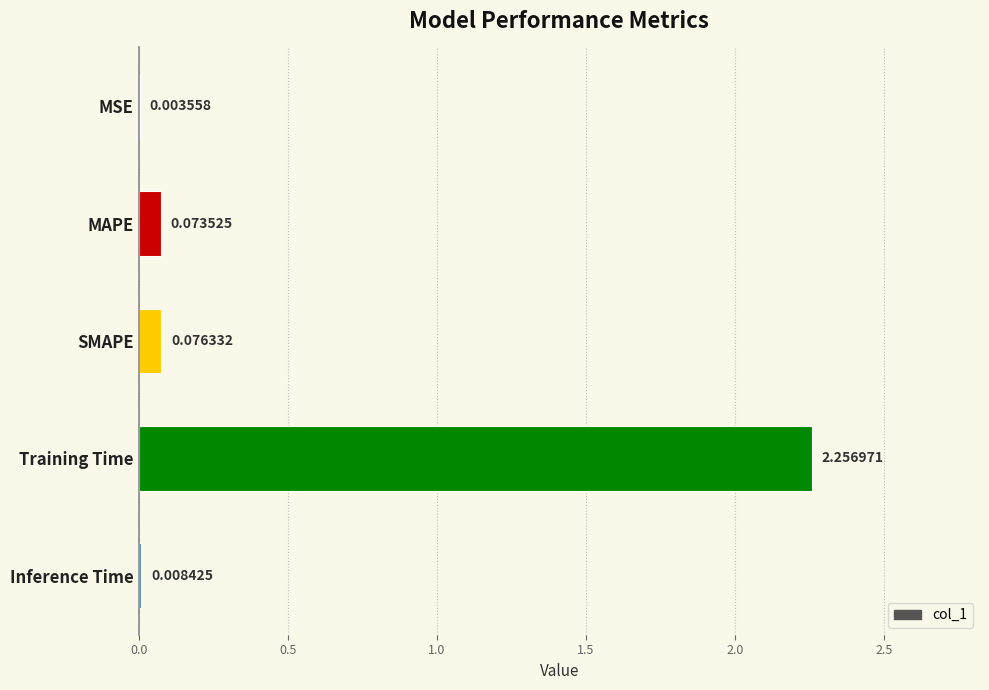

At which label is the value closest to 1?

SMAPE